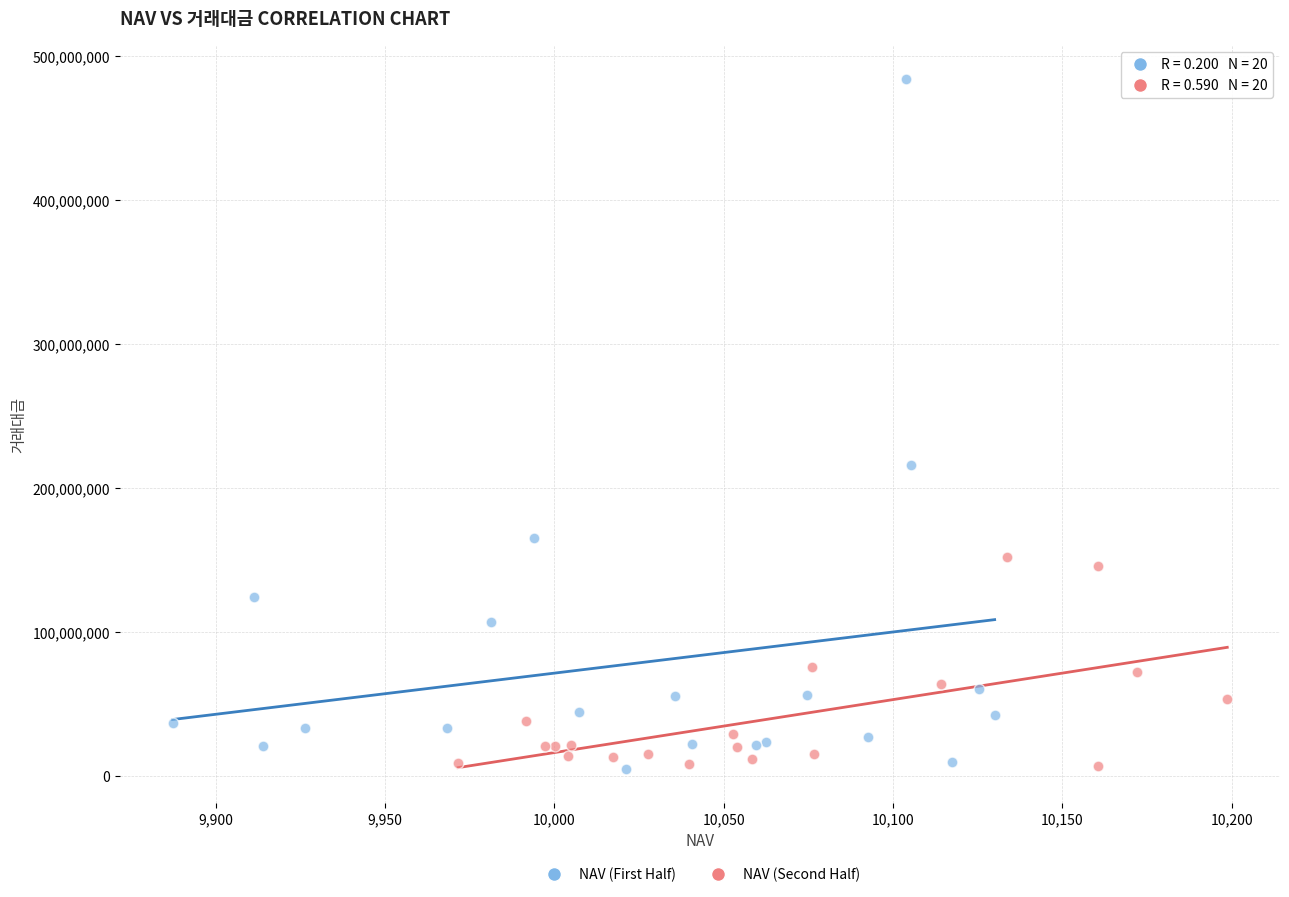

Which series contains the highest Y value?

NAV (First Half)